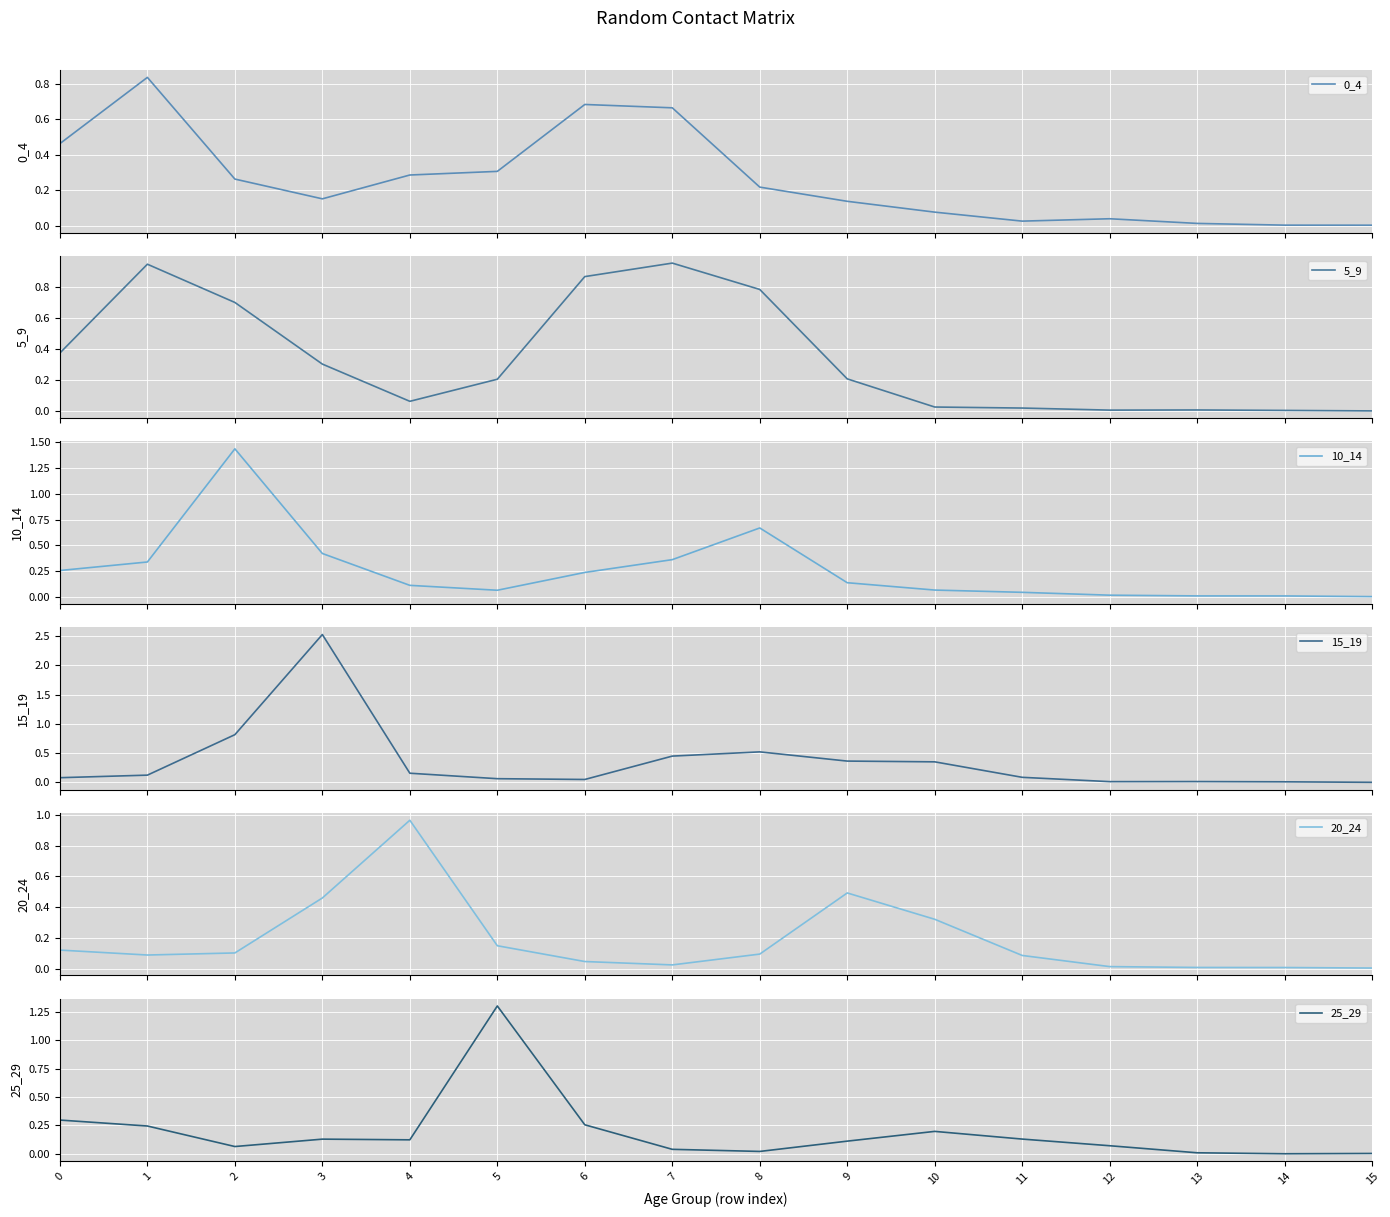

In 5_9, how many points are lower than both neighbors (excluding endpoints)?

2